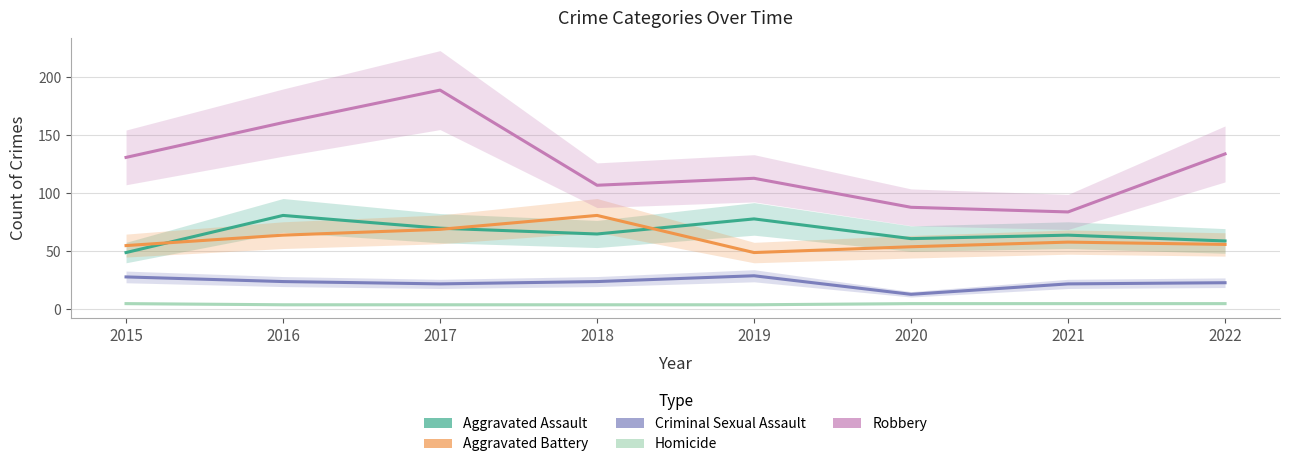

Which series has the widest spread of values?

Robbery